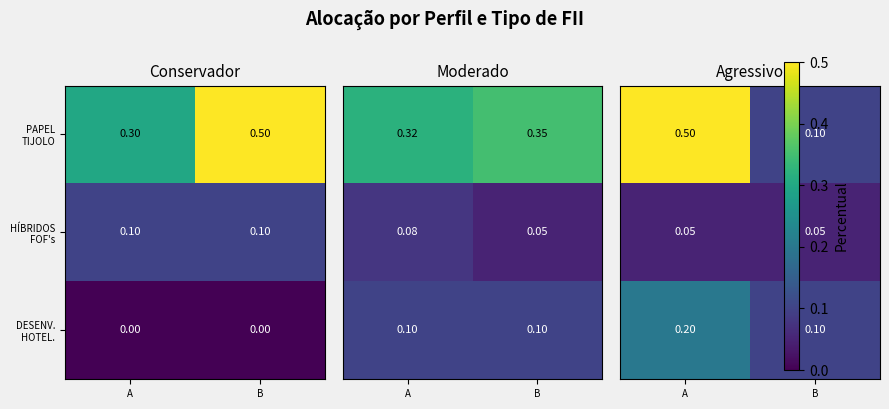

Is it true that PAPEL TIJOLO equals 0.2 at A?

False